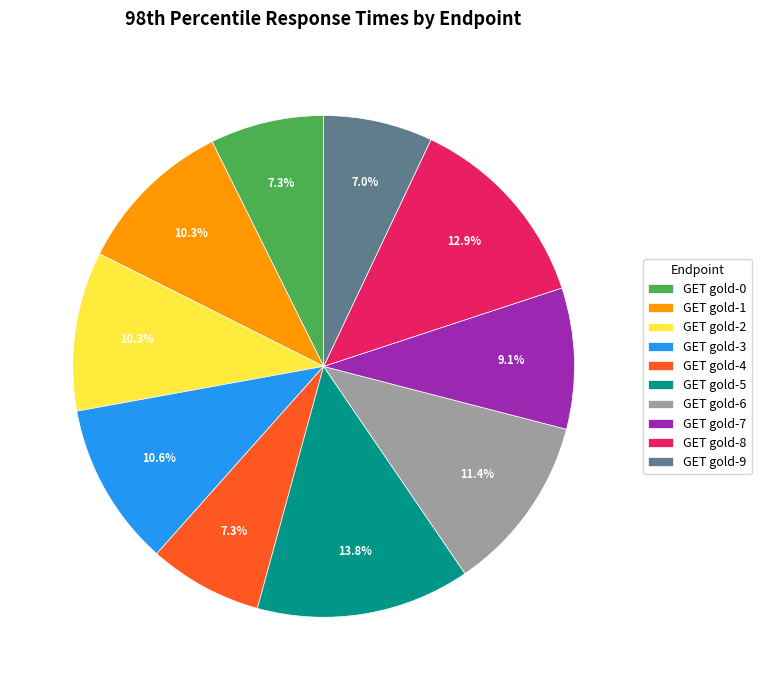

How many segments does this pie chart have?

10